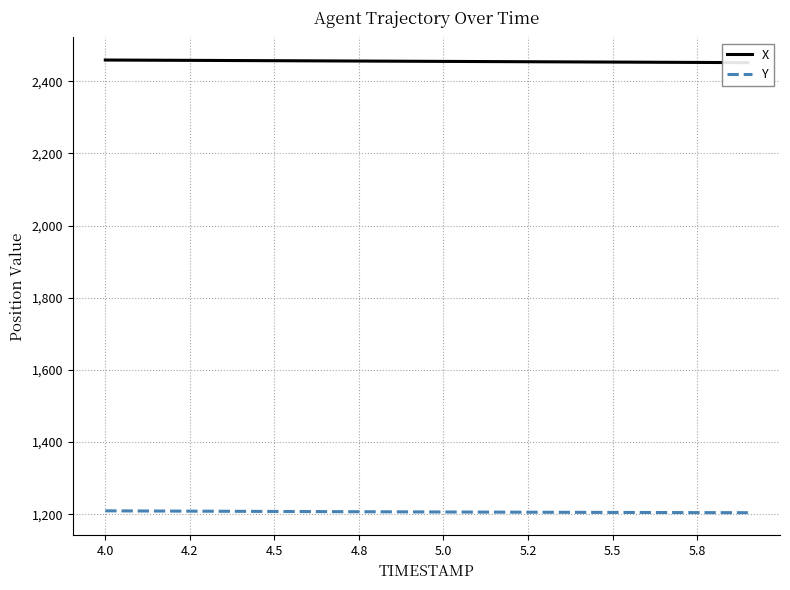

What is the sum of all Y values?

24130.2